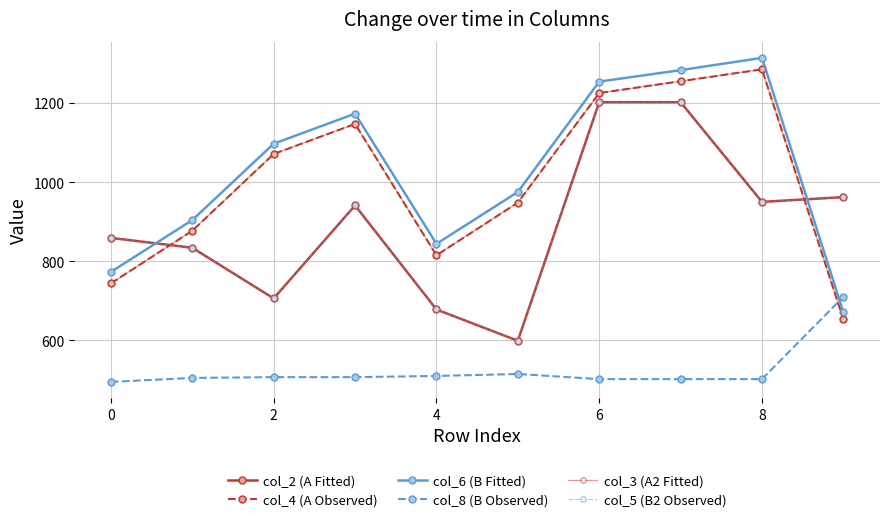

What is the value of the col_4 (A Observed) point at the 7th from the left?

1225